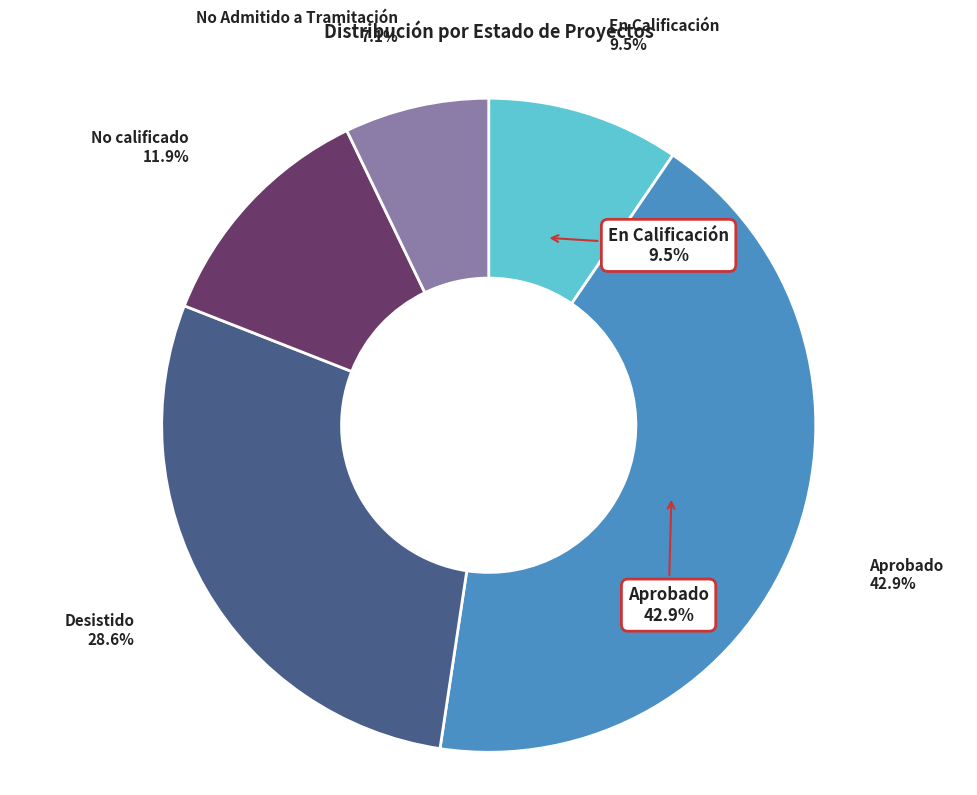

To the nearest percent, what portion does No Admitido a Tramitación represent?

7%